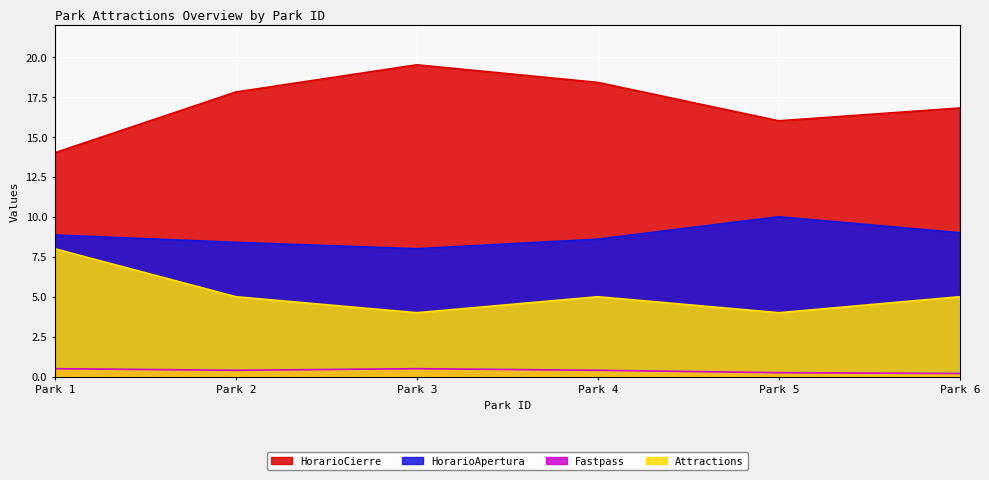

What is the maximum value shown in the chart?

19.5